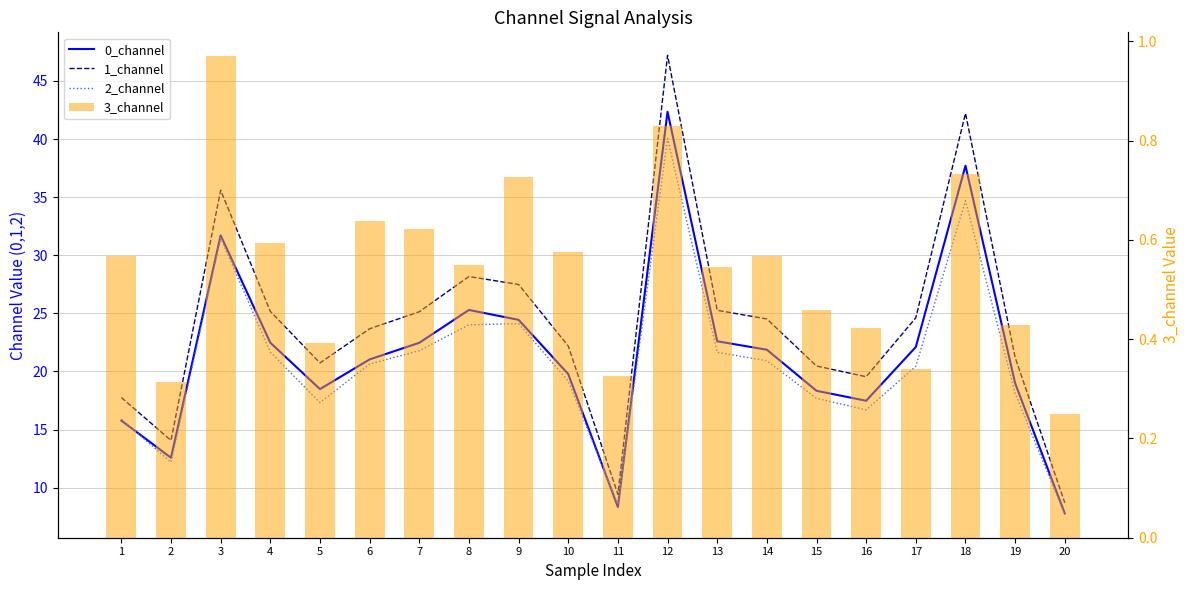

What is the total value across all series at 19?

58.7